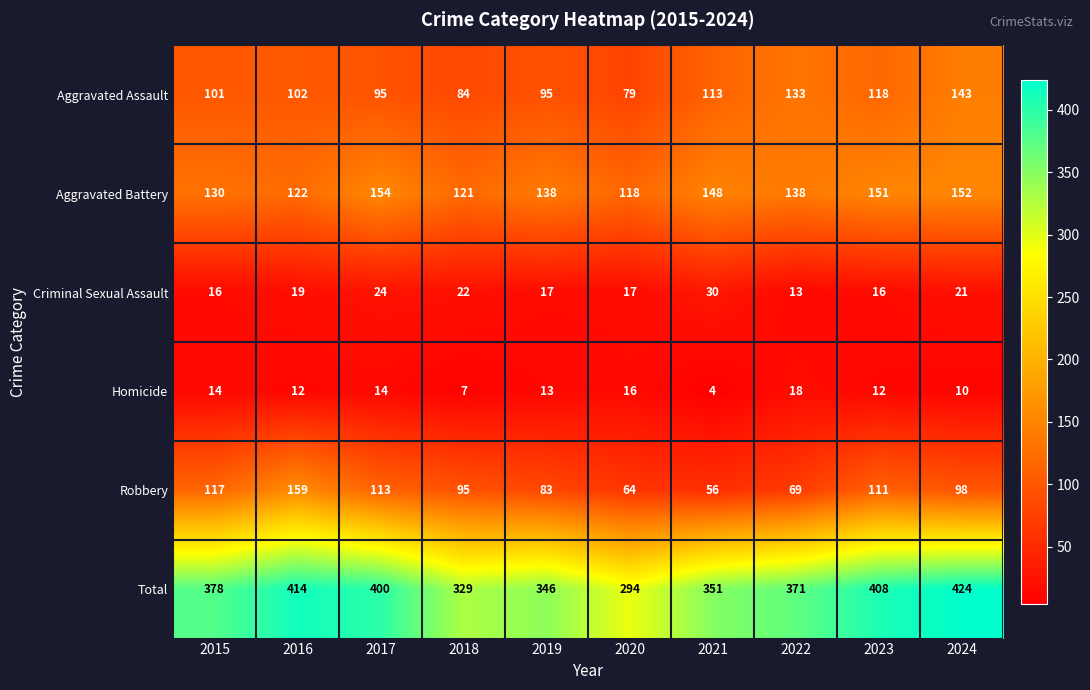

At 2019, list the series in order from largest to smallest.

Total, Aggravated Battery, Aggravated Assault, Robbery, Criminal Sexual Assault, Homicide